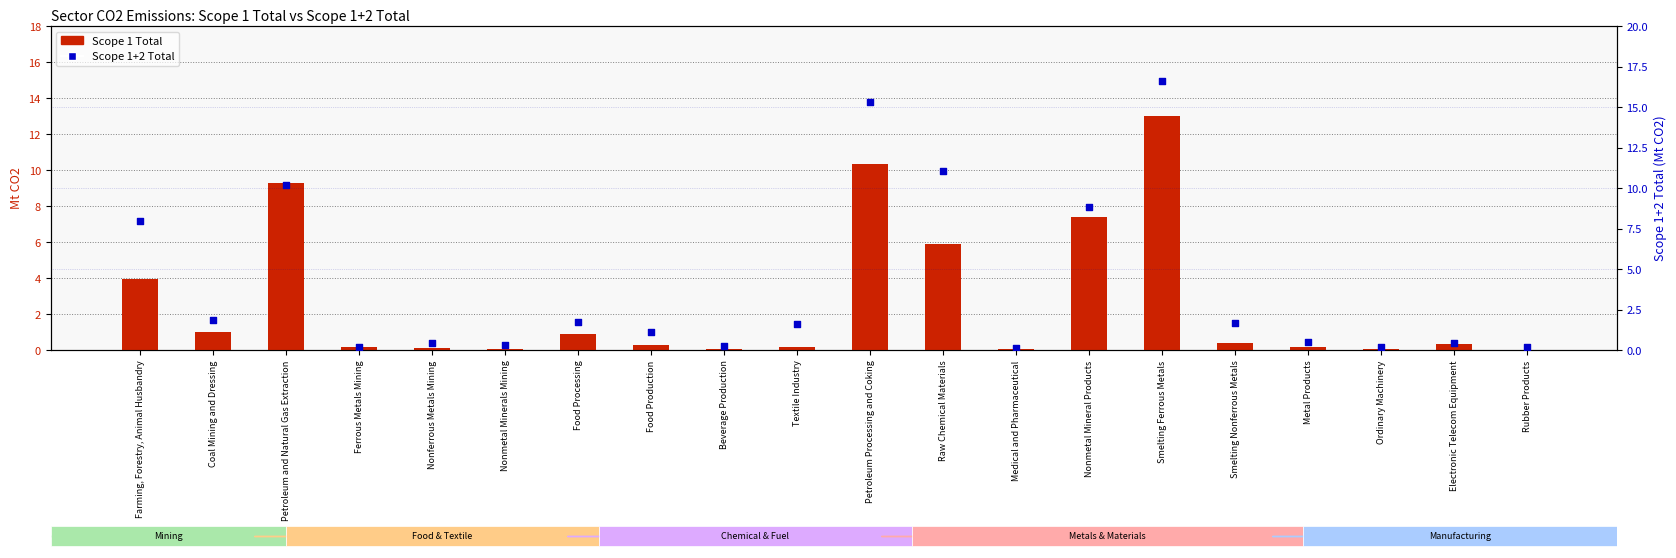

Which series contains the lowest Y value?

Scope 1 Total